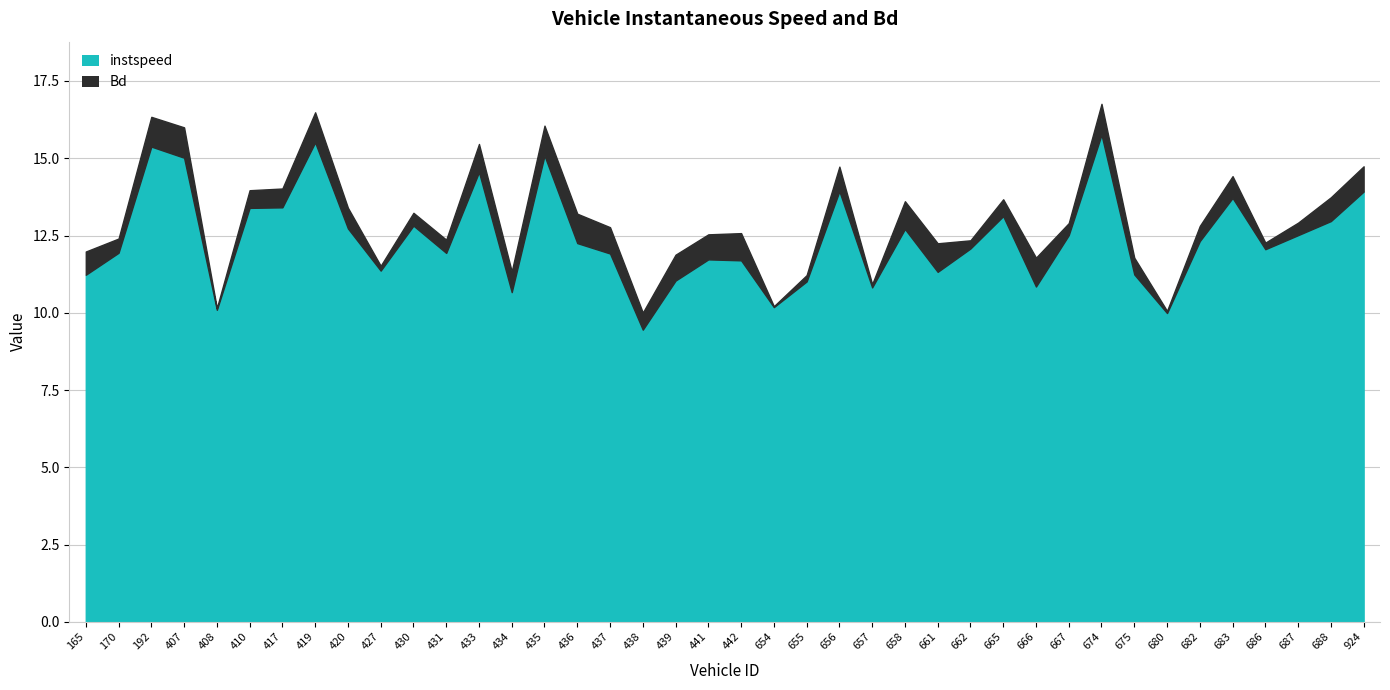

At which category does the chart reach its peak across all series?

674